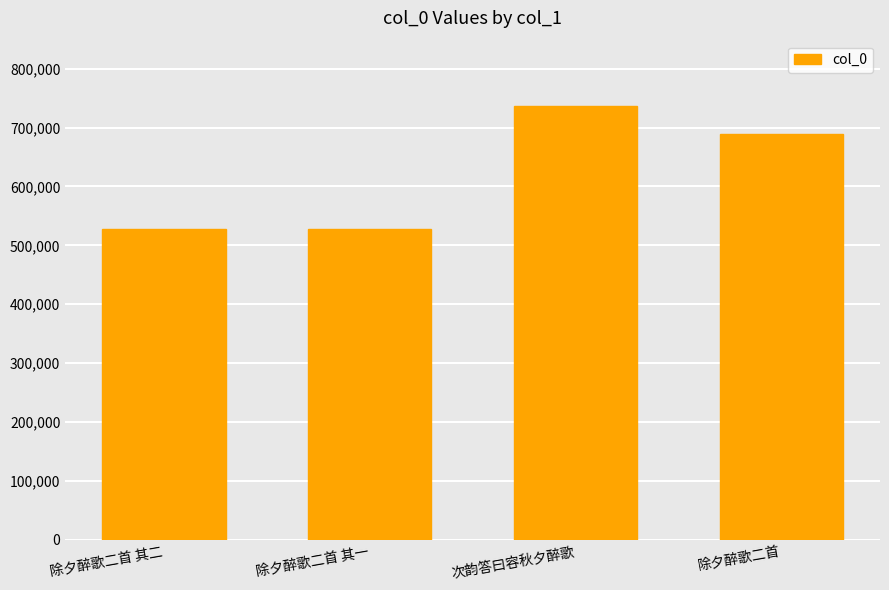

At which label is the value closest to 632396?

除夕醉歌二首